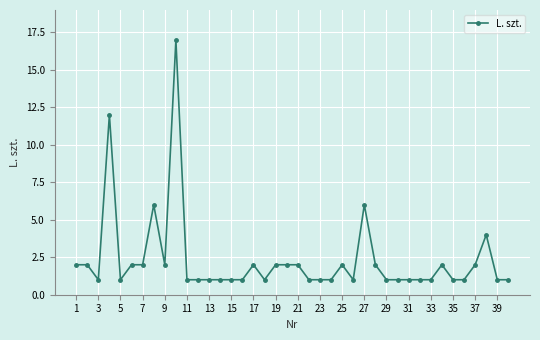

Does the chart have visible grid lines?

Yes